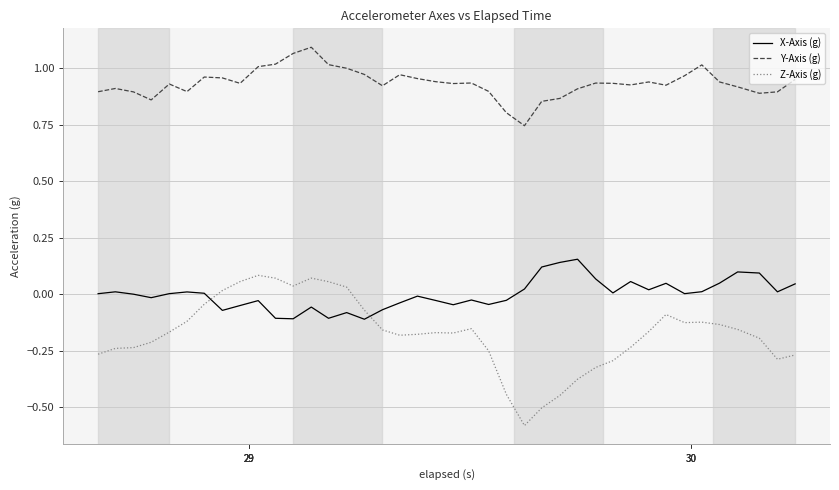

After their last crossing, which series has the higher values: Z-Axis (g) or X-Axis (g)?

X-Axis (g)